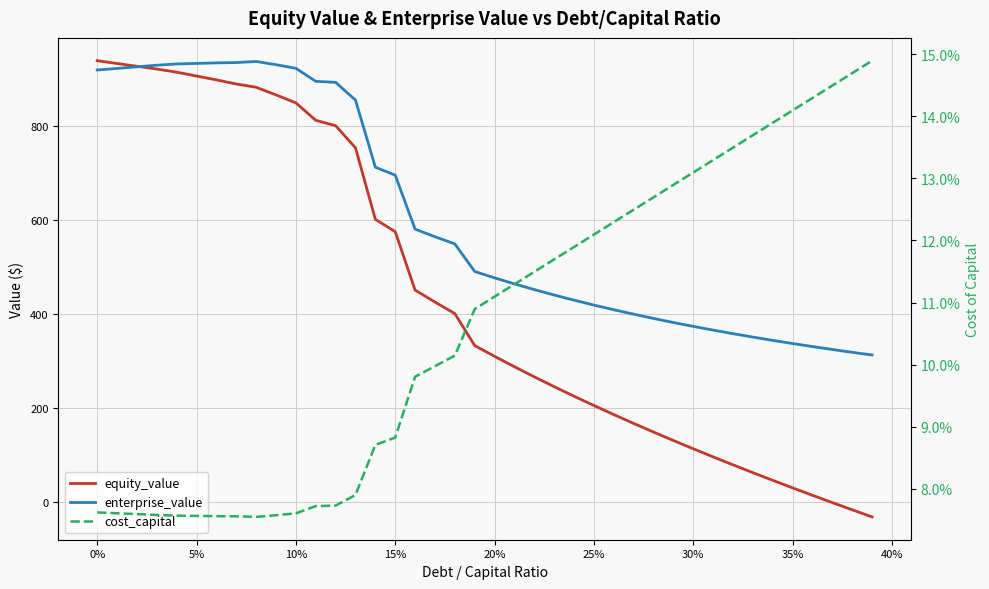

What are all the series names shown in the legend?

equity_value, enterprise_value, cost_capital